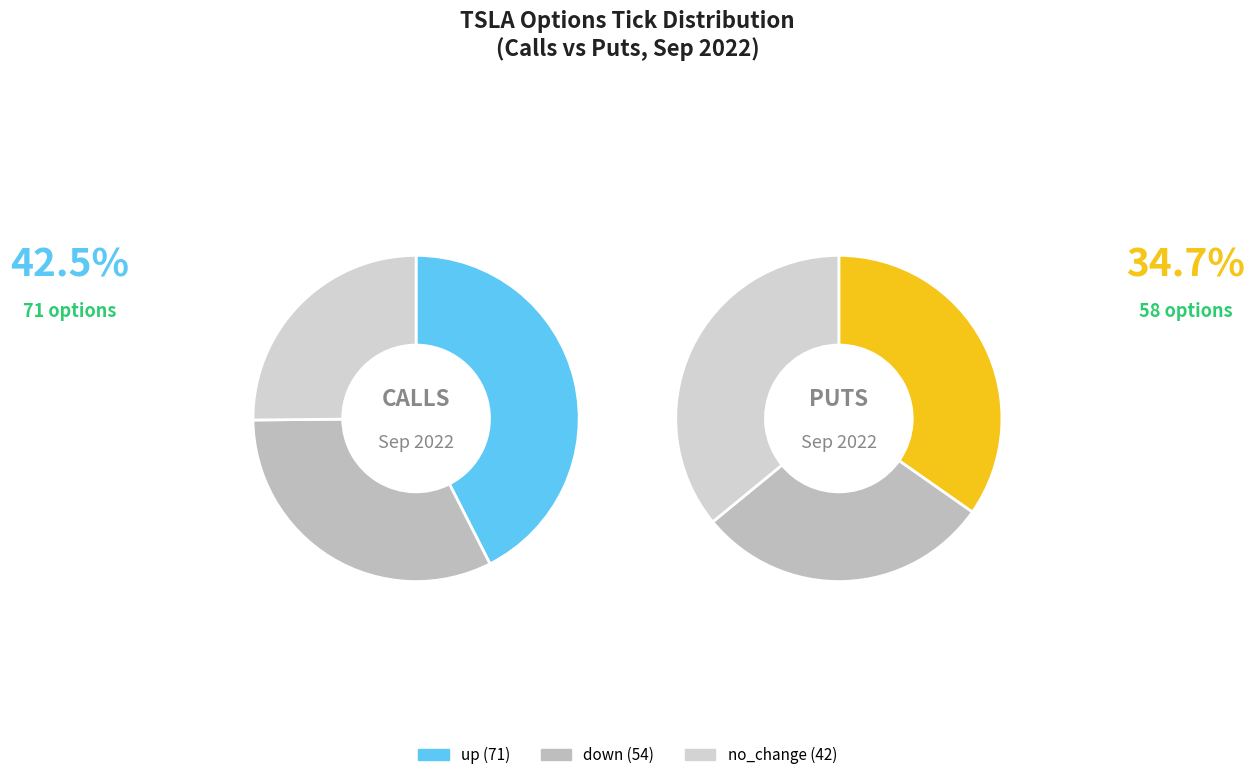

The no_change slice represents 25% of the pie. True or false?

True